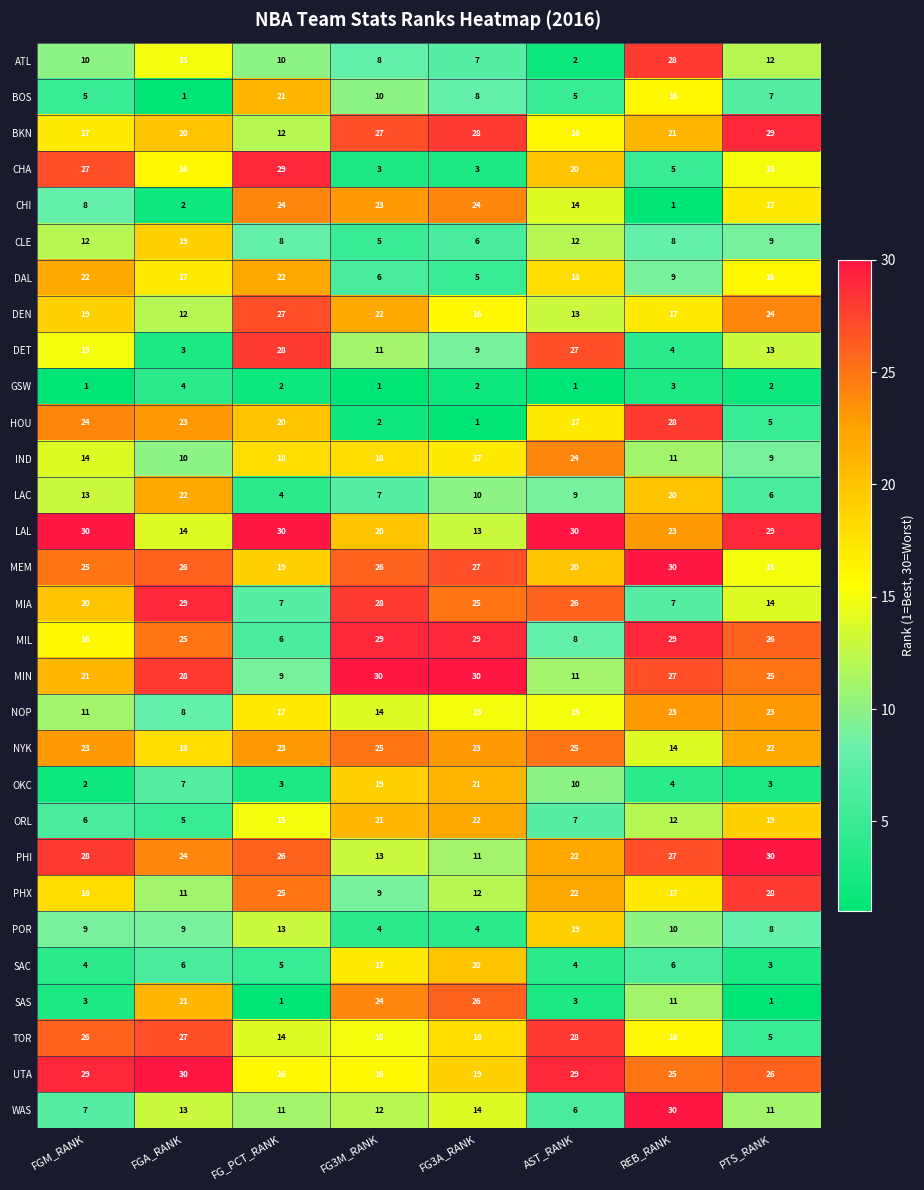

What is the total value across all series at REB_RANK?

482